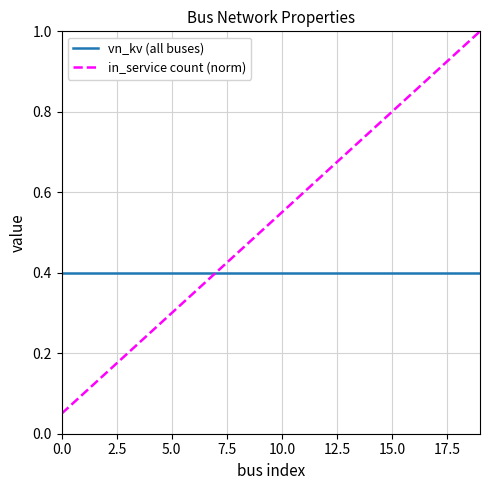

How many lines are shown in the chart?

2